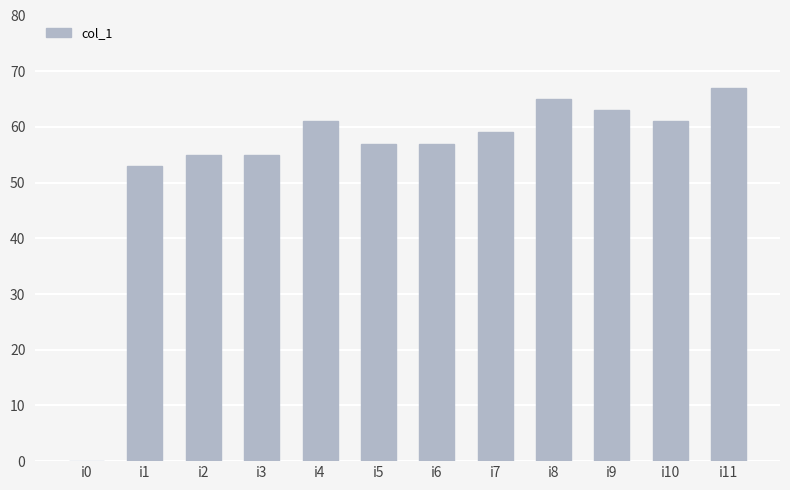

Which category has the highest value across all series?

i11